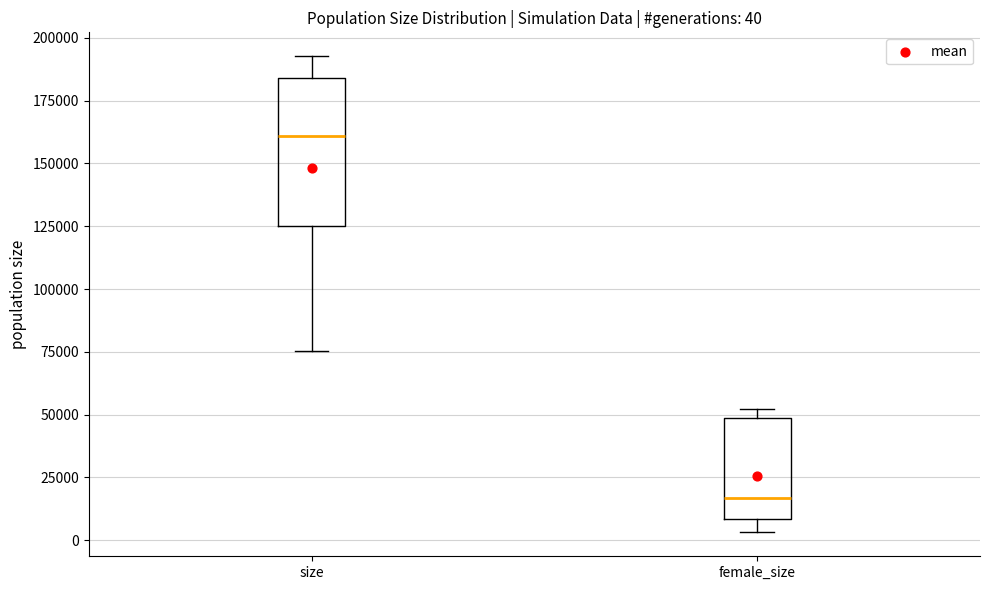

Which box's median line is the lowest?

female_size